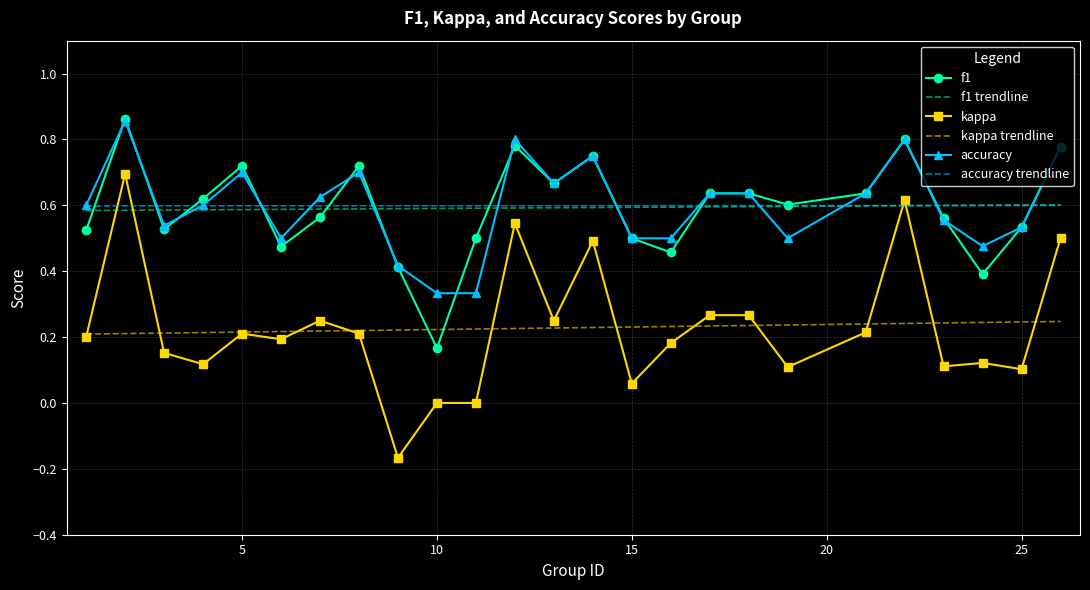

True or false: kappa and accuracy trendline intersect in this chart.

True